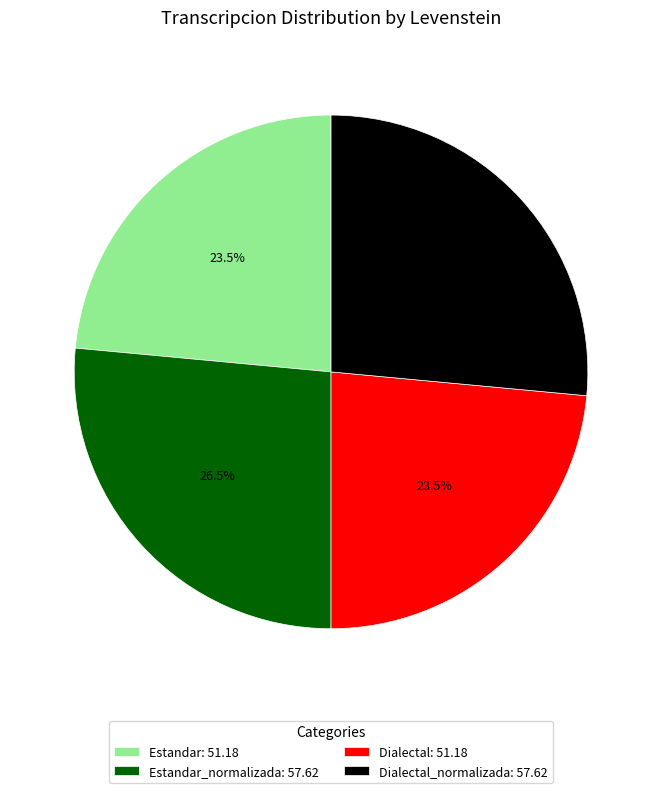

Is there any slice that represents more than half of the pie?

No